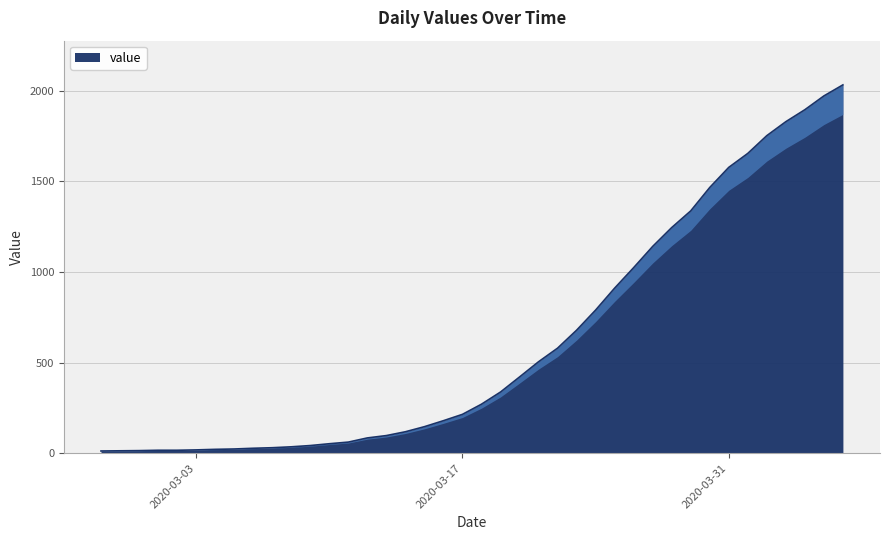

Reading left to right, extract all data points from this chart.

13	14	15	17	17	19	22	24	28	31	36	43	53	62	85	98	119	147	180	215	271	338	421	505	580	679	790	911	1024	1141	1245	1337	1466	1577	1654	1752	1829	1895	1971	2032